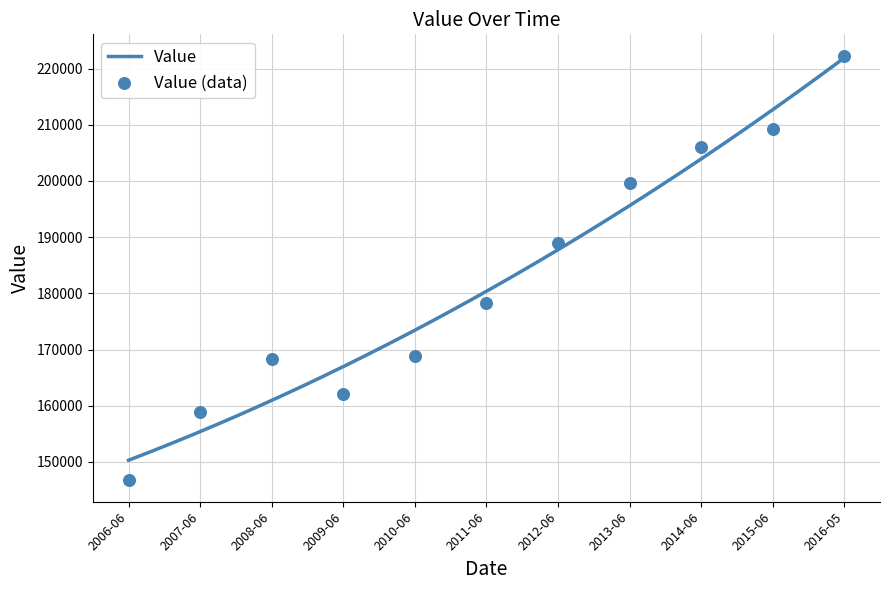

What is the change in value from 2006-06 to 2008-06?

+21700